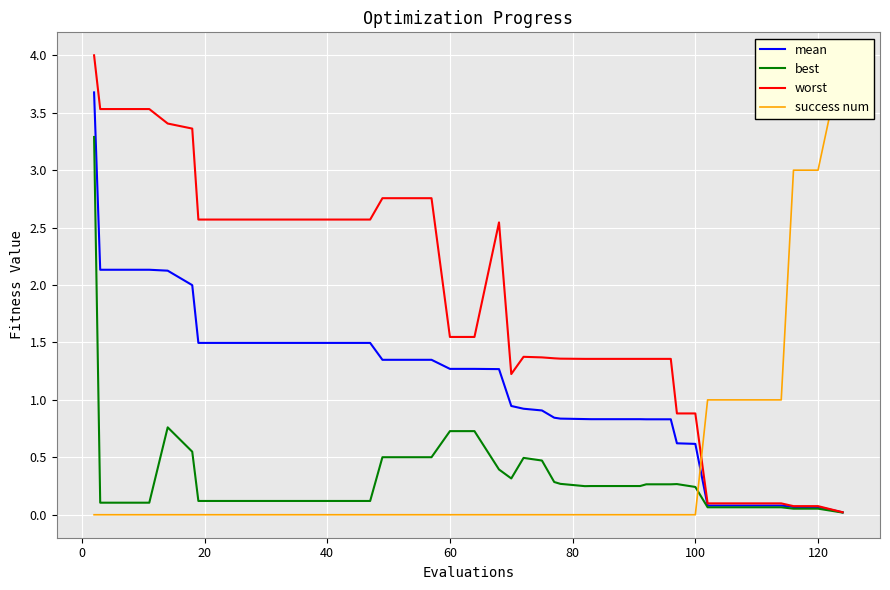

True or false: best and mean cross at least once.

False